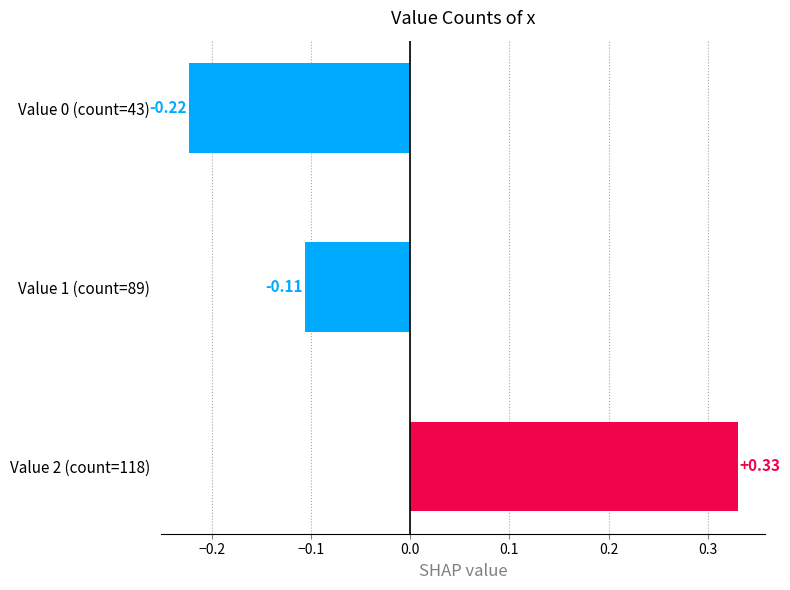

What is the difference between the values at Value 0 (count=43) and Value 2 (count=118)?

0.6